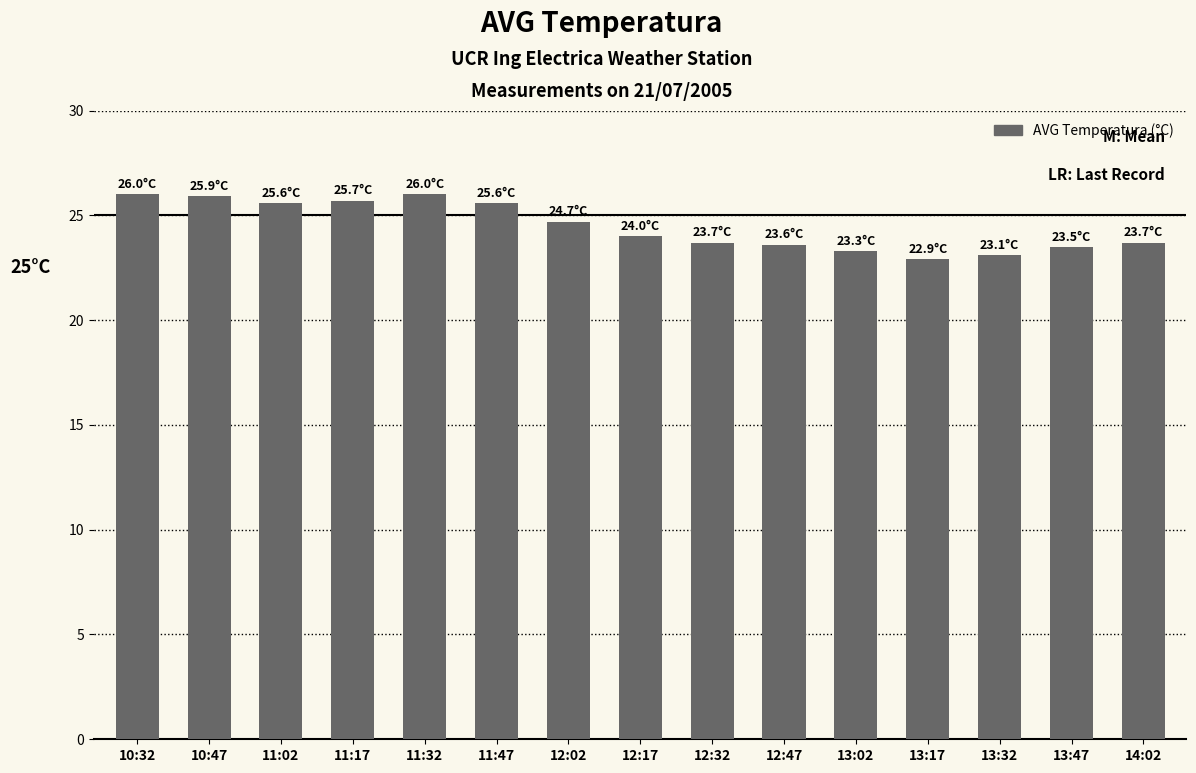

What is the change in value from 11:02 to 12:17?

-1.6